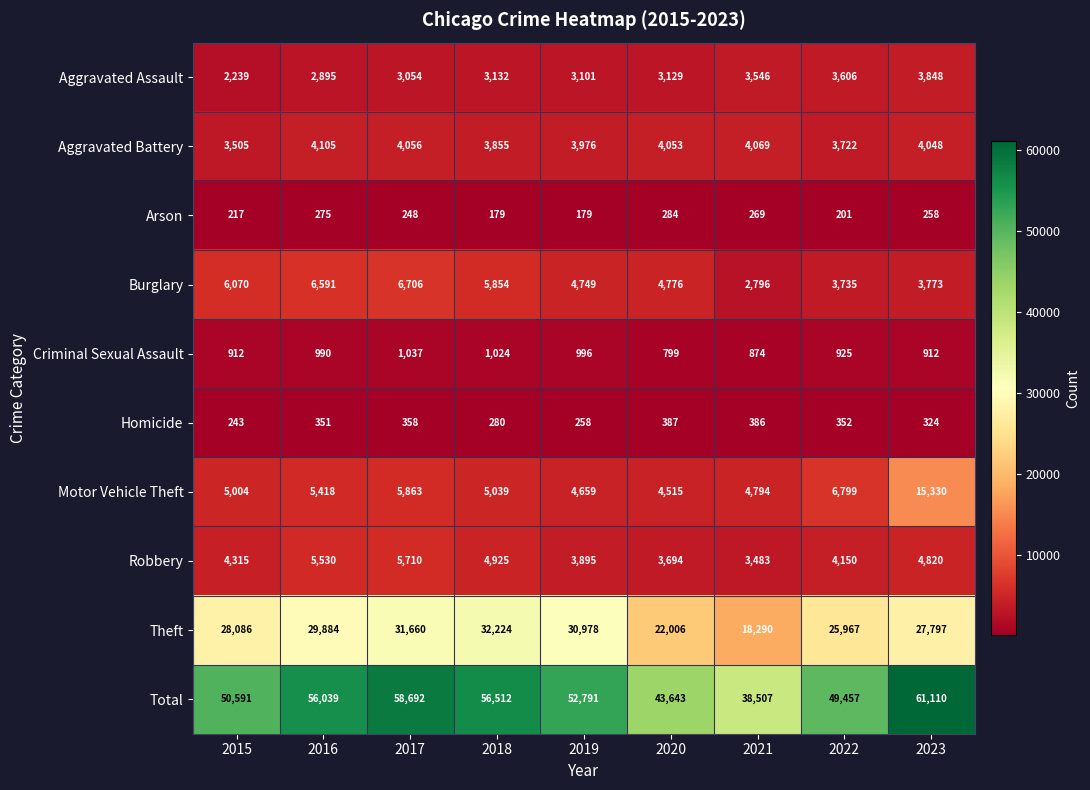

What is the difference between the maximum and second lowest values in the Aggravated Battery series?

383